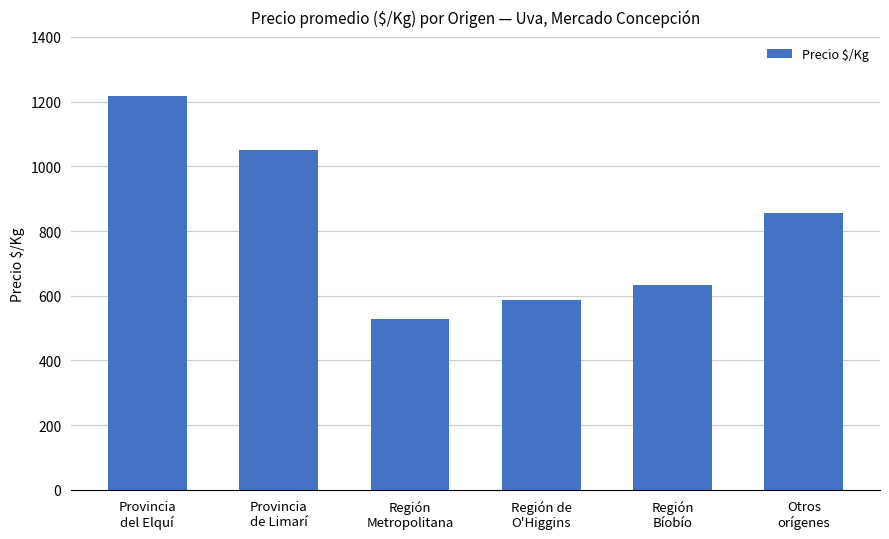

What is the difference between the maximum and minimum values?

689